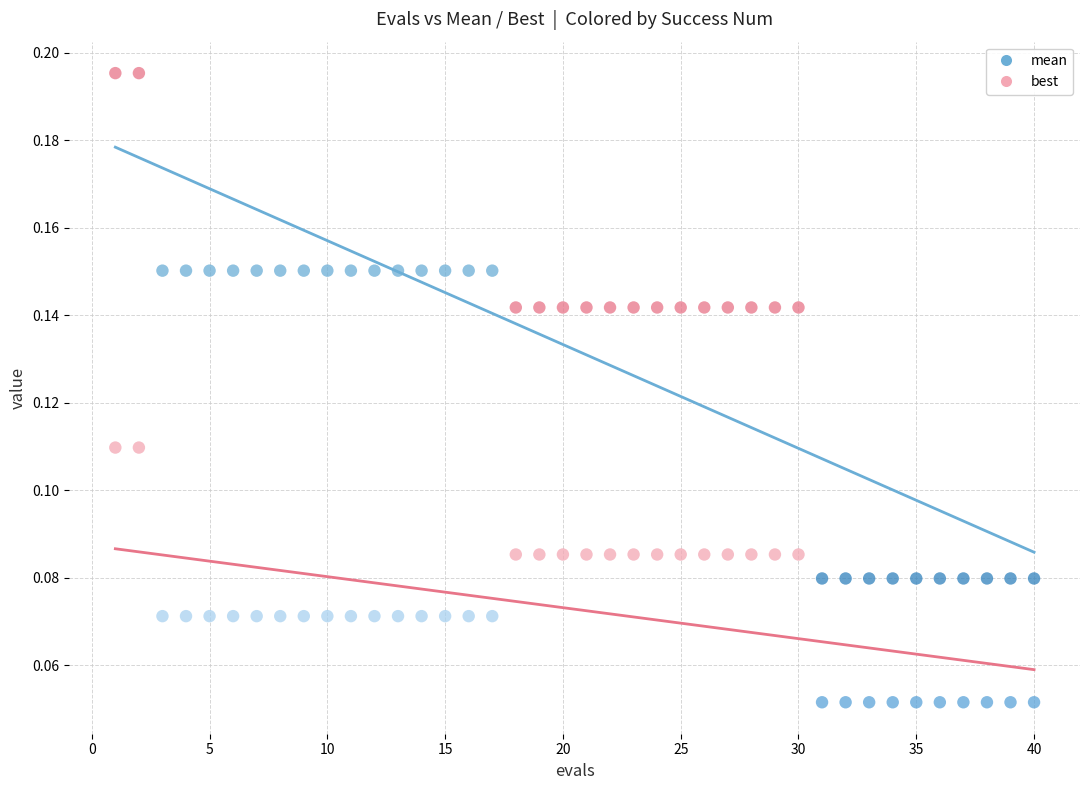

Across all data points, what is the range of X values (max minus min)?

39.0